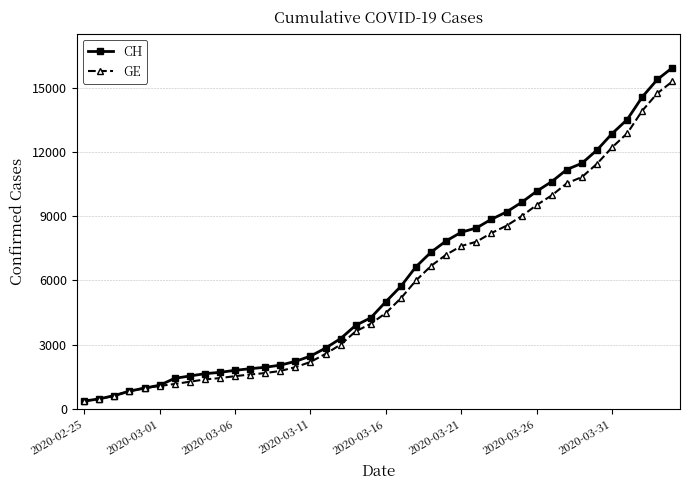

What is the average value of the GE series?

5641